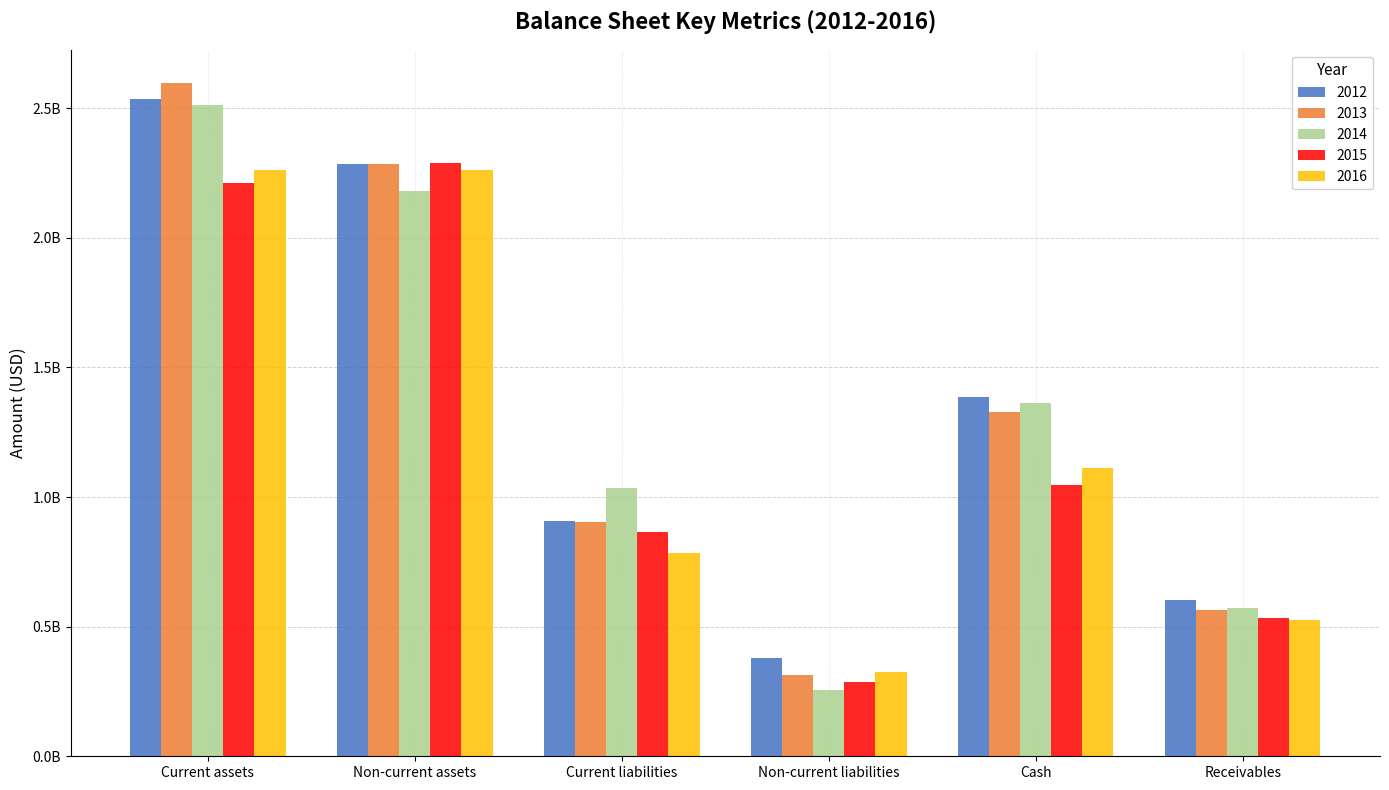

At which category does the chart reach its peak across all series?

Current assets